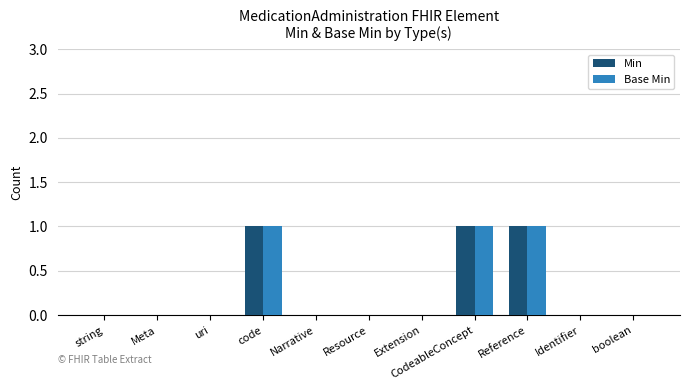

Reading left to right, what are all the values shown in this chart?

Min: 0	0	0	1	0	0	0	1	1	0	0
Base Min: 0	0	0	1	0	0	0	1	1	0	0